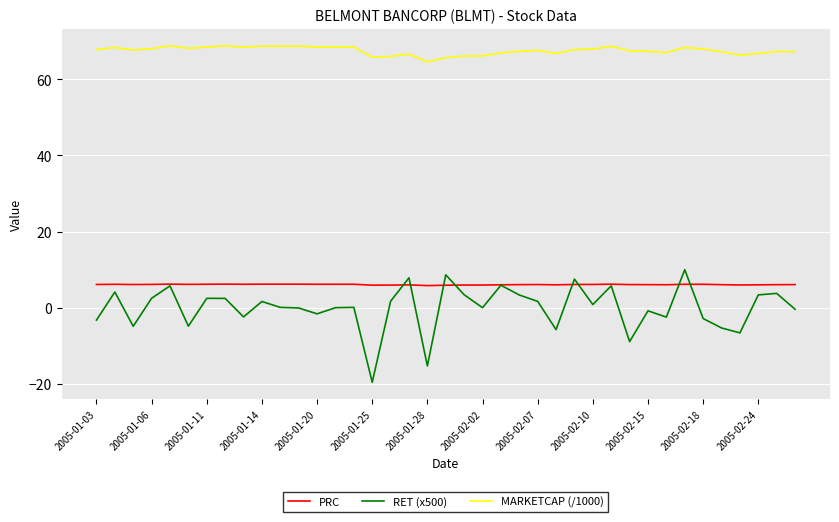

Which series has the largest range (max minus min)?

RET (x500)